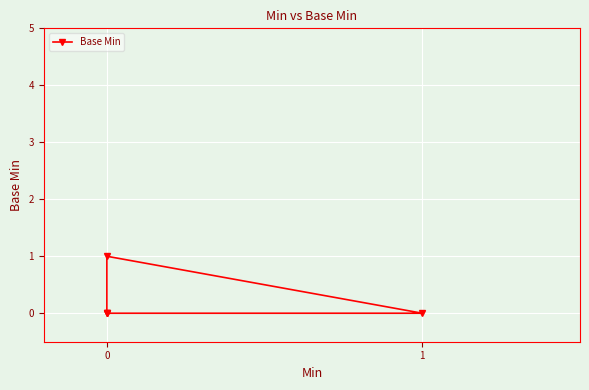

Rank the categories by value from lowest to highest.

0, 0, 1, 0, 0